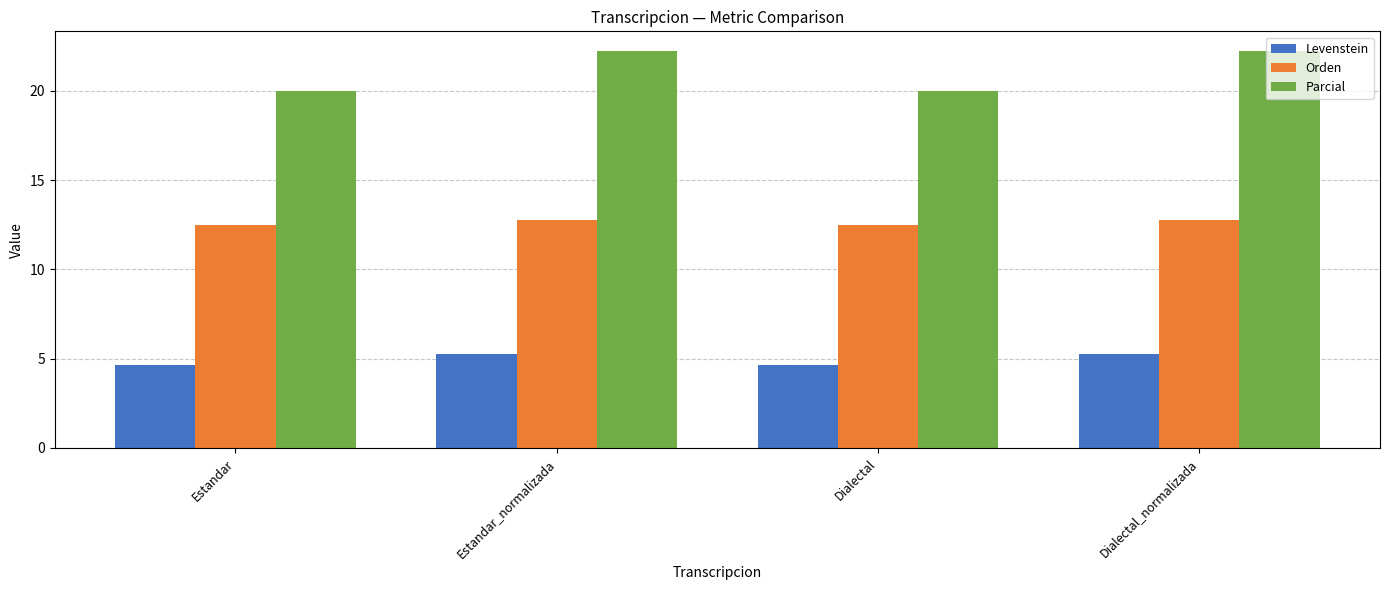

Is it true that Levenstein equals 3.1 at Dialectal?

False